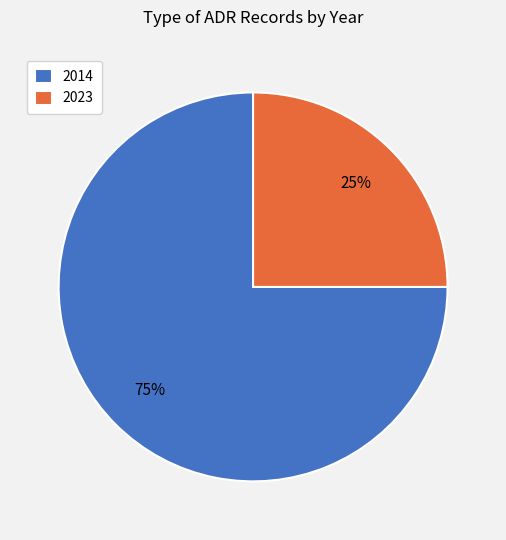

To the nearest percent, what is the average slice percentage?

50%